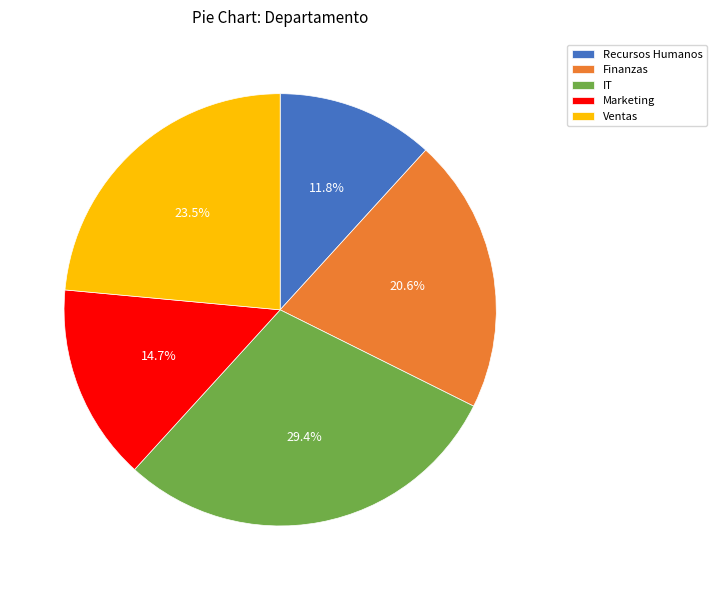

Is Recursos Humanos the majority of the pie?

No